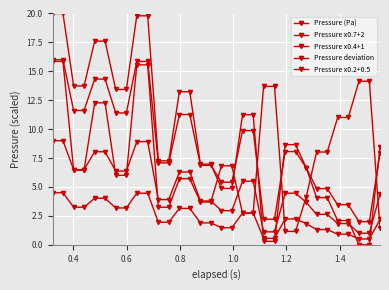

How many distinct data groups are displayed?

5